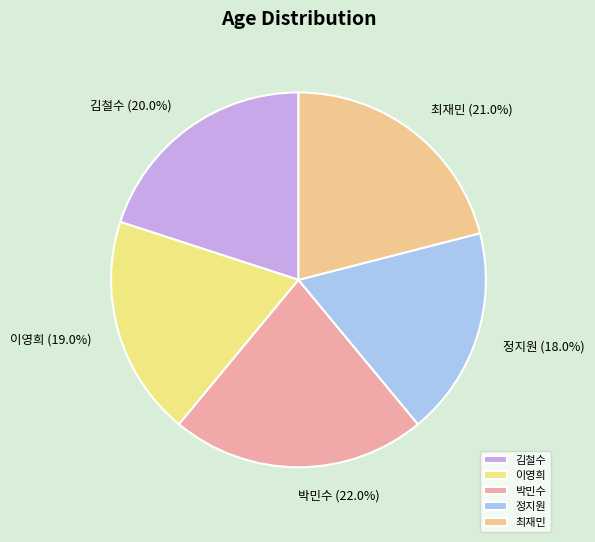

The 김철수 slice represents 20% of the pie. True or false?

True